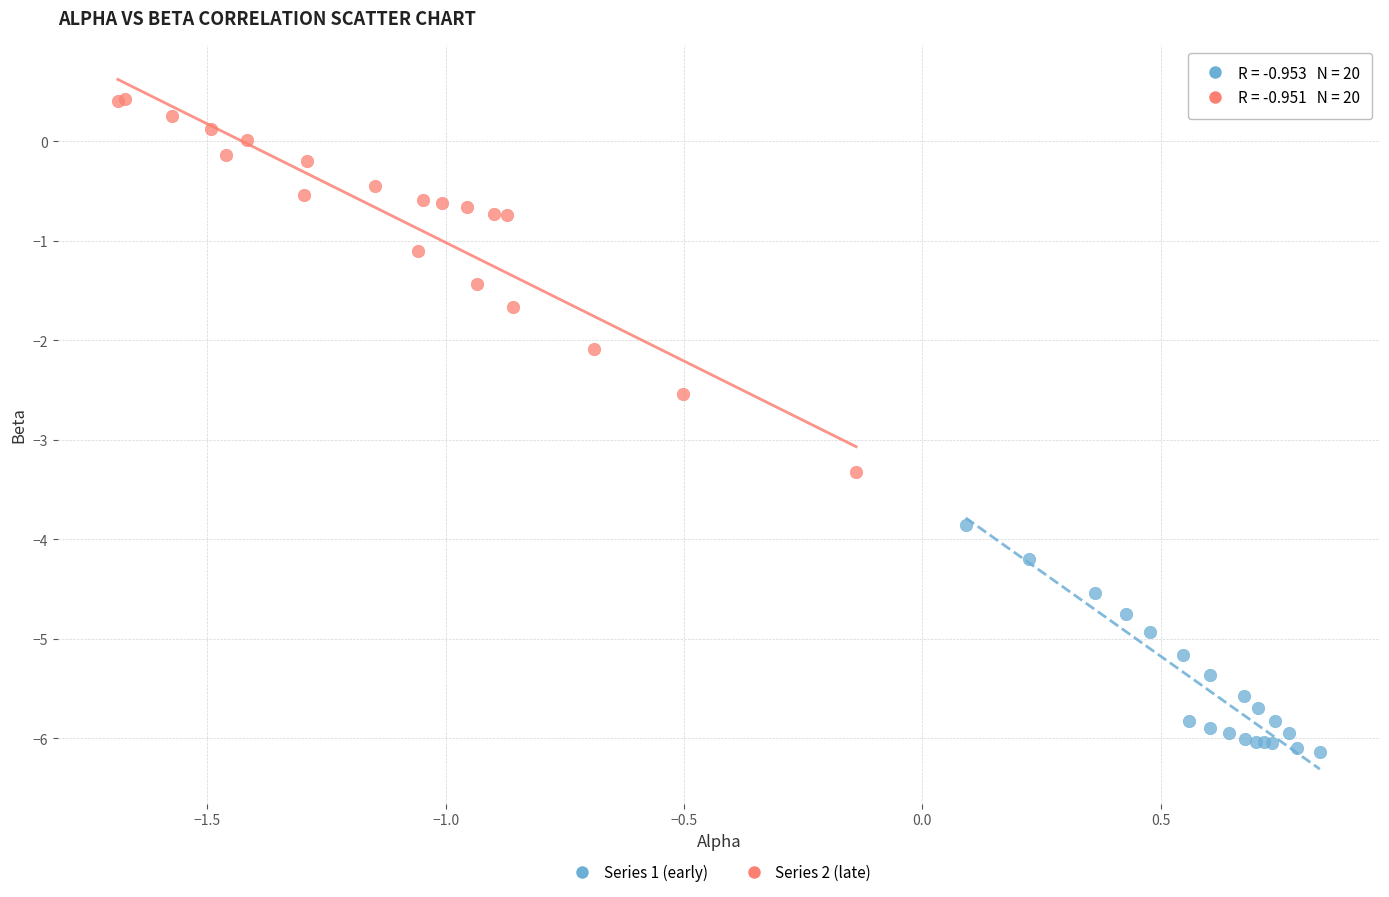

Which series has the largest Y range (max minus min)?

Series 2 (late)